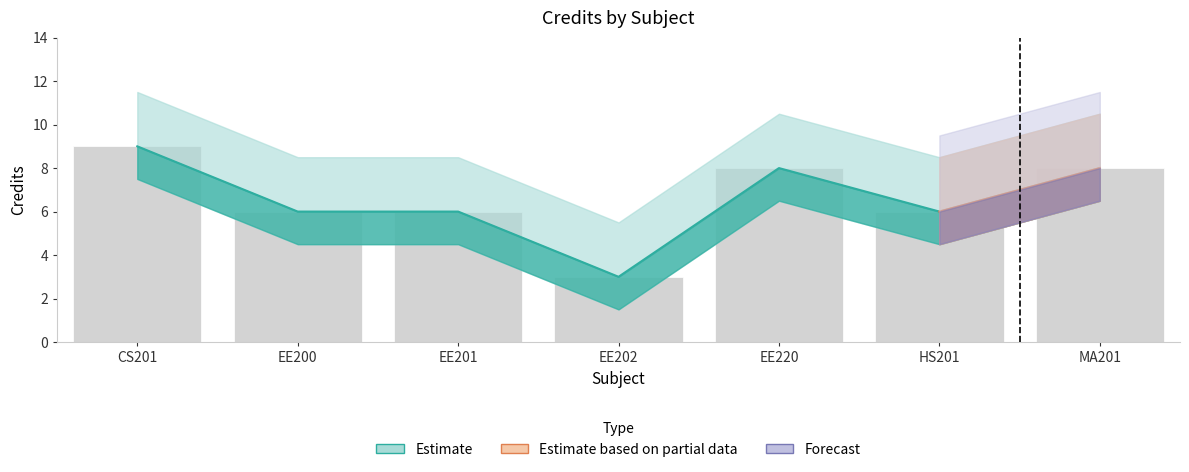

What is the sum of all values?

46